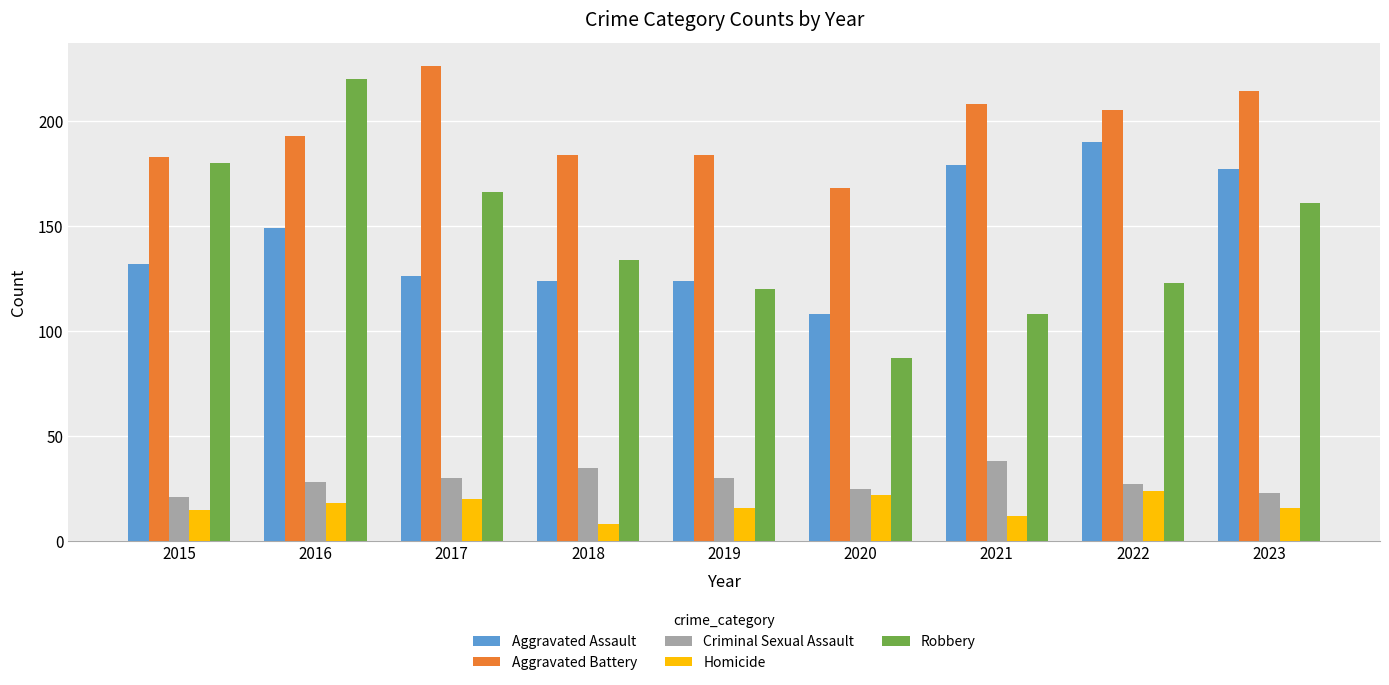

Which series has the largest range (max minus min)?

Robbery